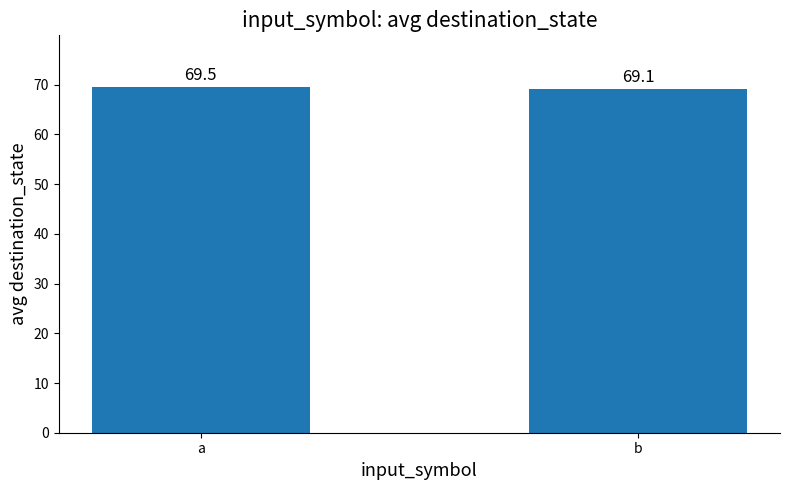

What is the difference between the values at a and b?

0.4